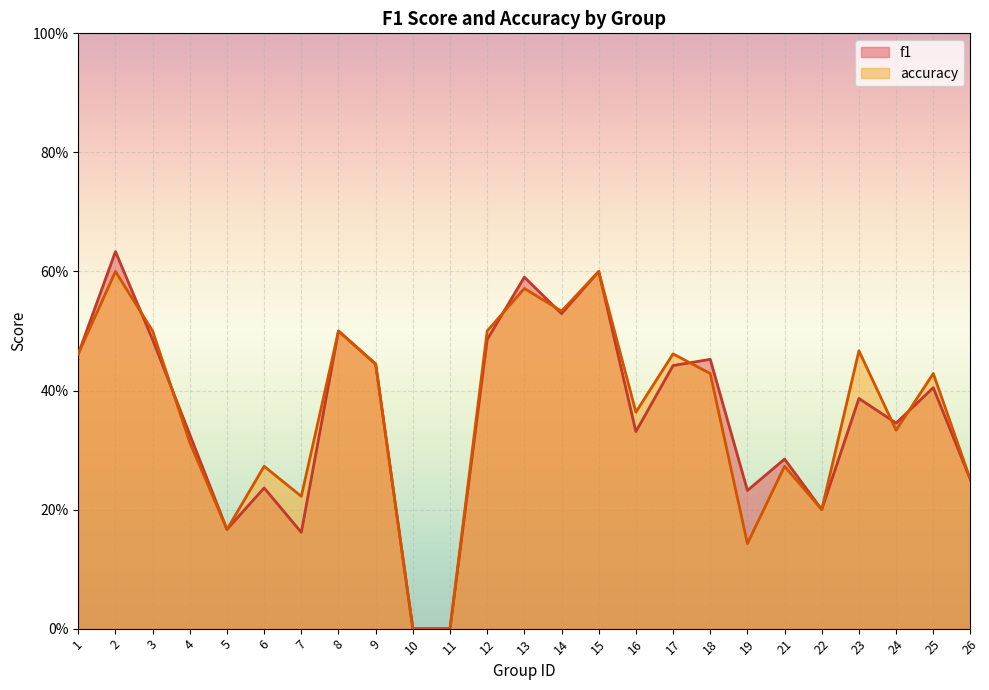

Is it true that f1 equals 1.0 at 13?

False